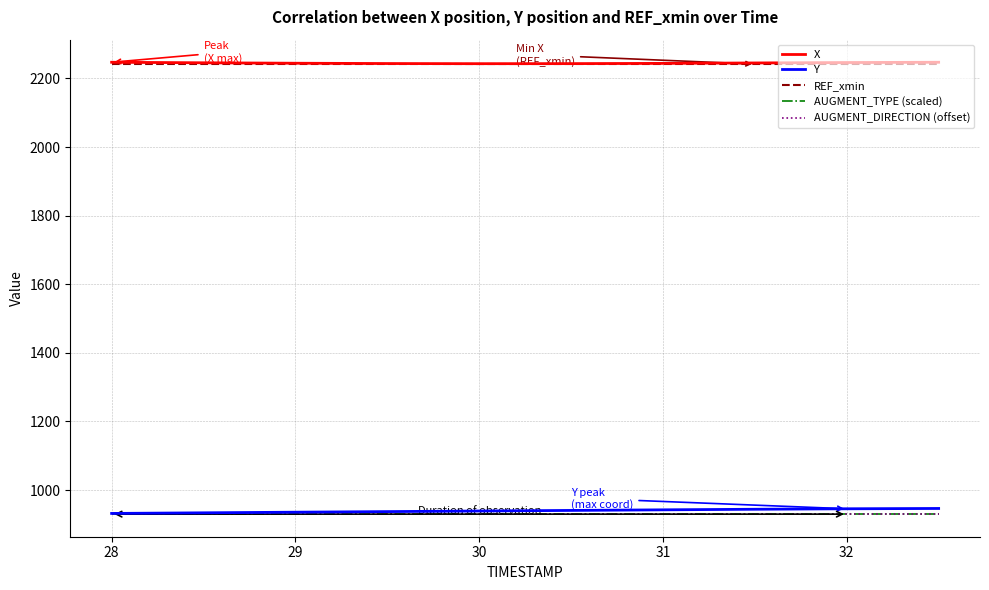

At which label does X reach its minimum?

30